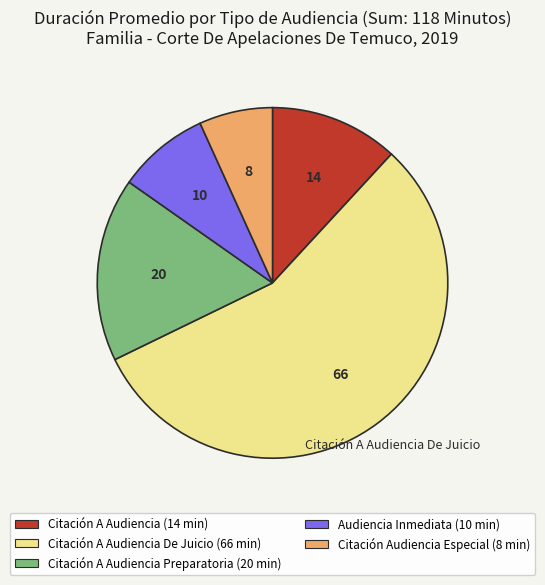

Which category has the smallest portion of the pie?

Citación Audiencia Especial